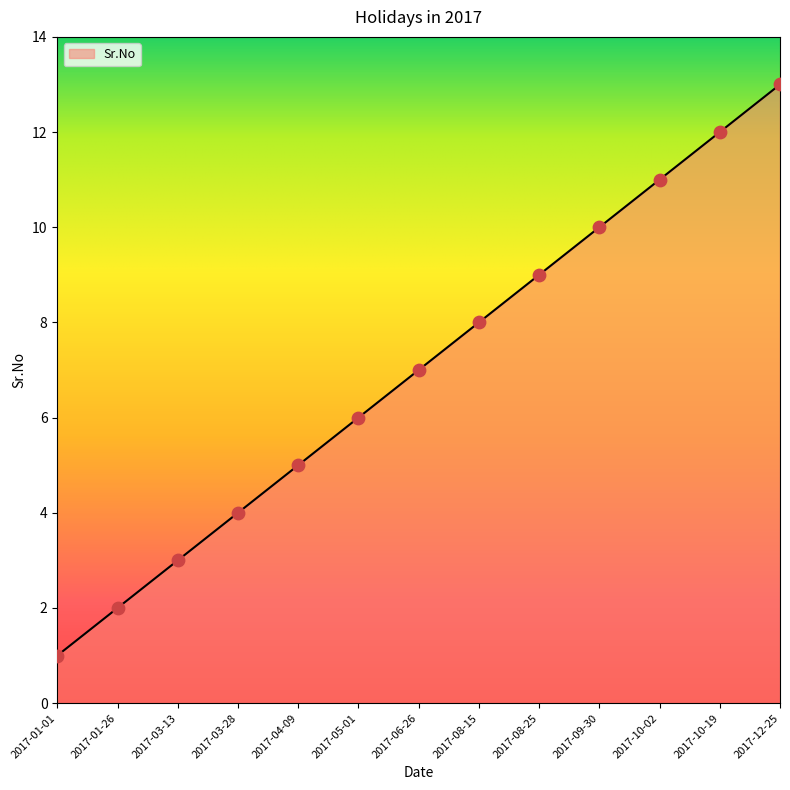

What is the change in value from 2017-03-28 to 2017-12-25?

+9